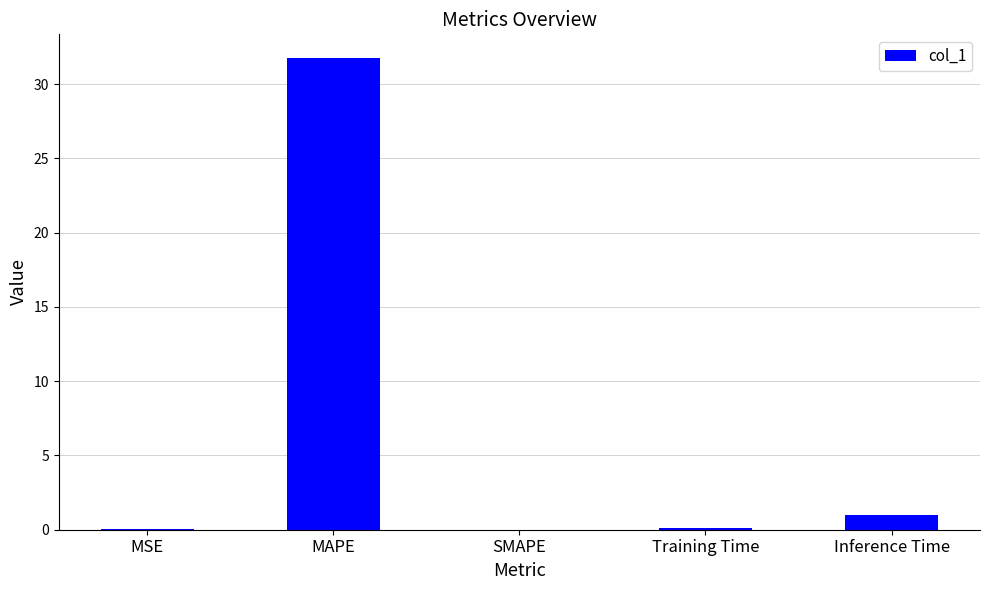

Which category has the highest value across all series?

MAPE